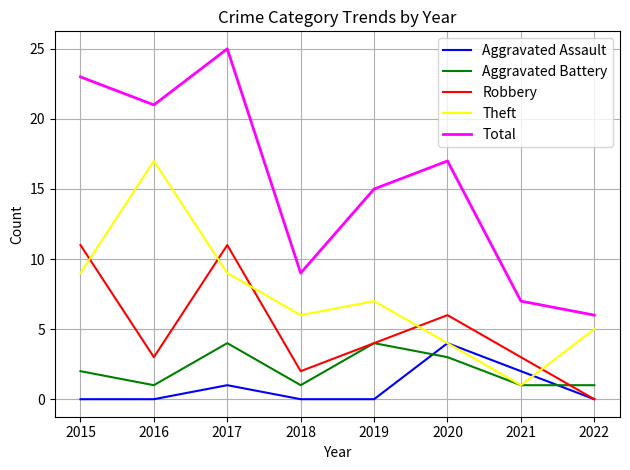

What is the difference between the highest and lowest values at 2017?

24